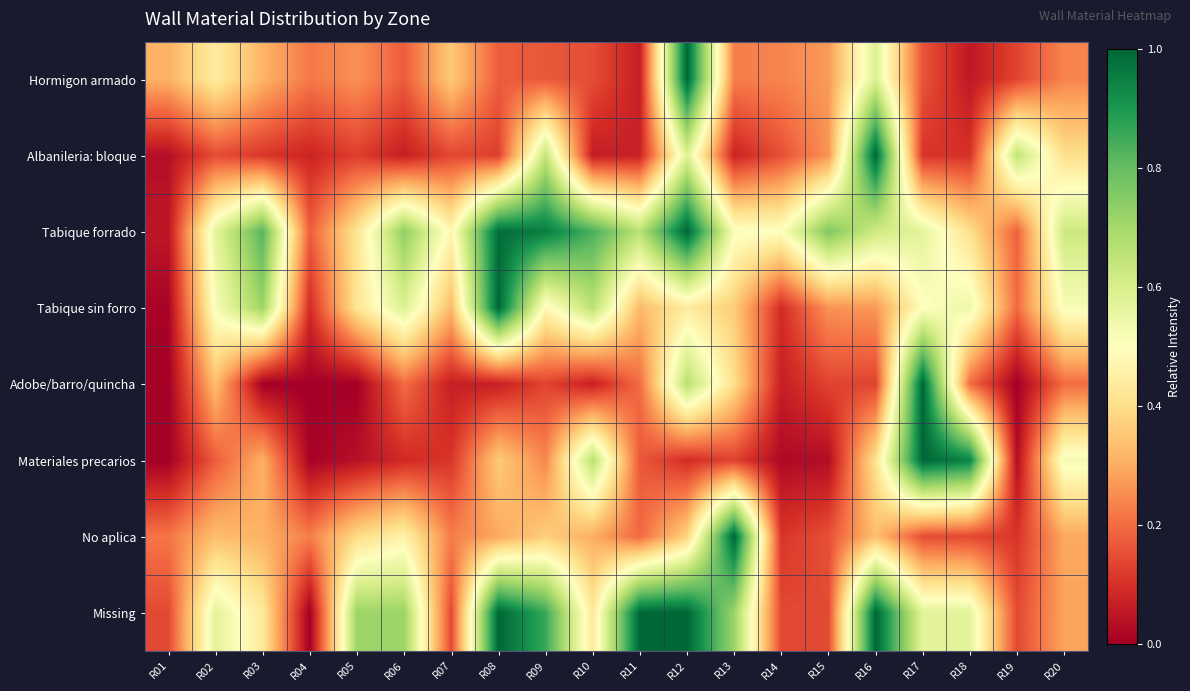

Count the number of categories in the chart.

20